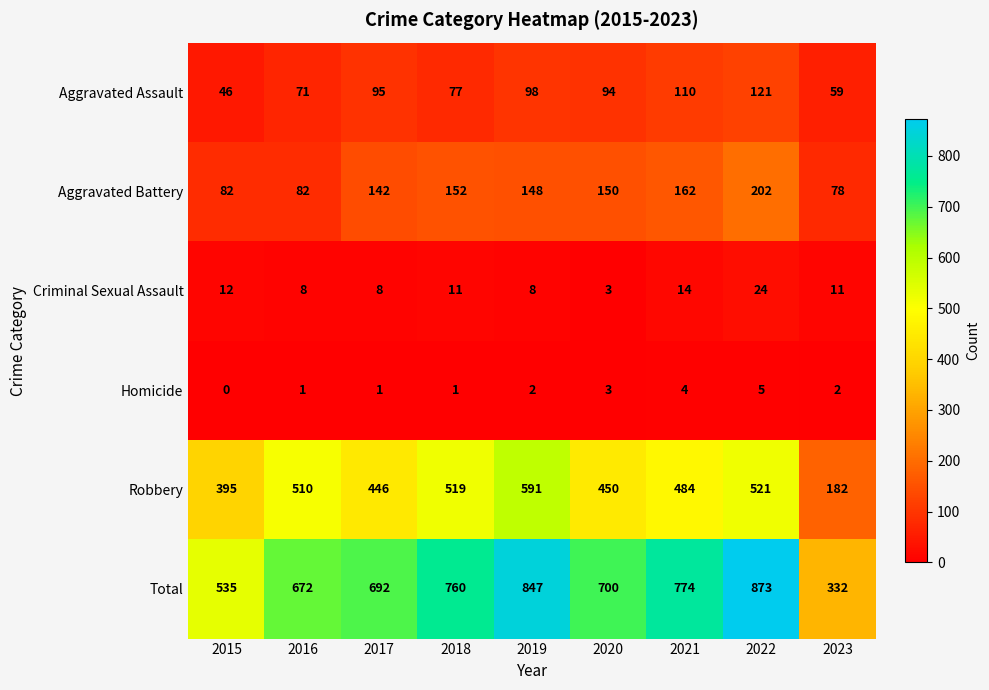

Which label corresponds to the largest value in the chart?

2022